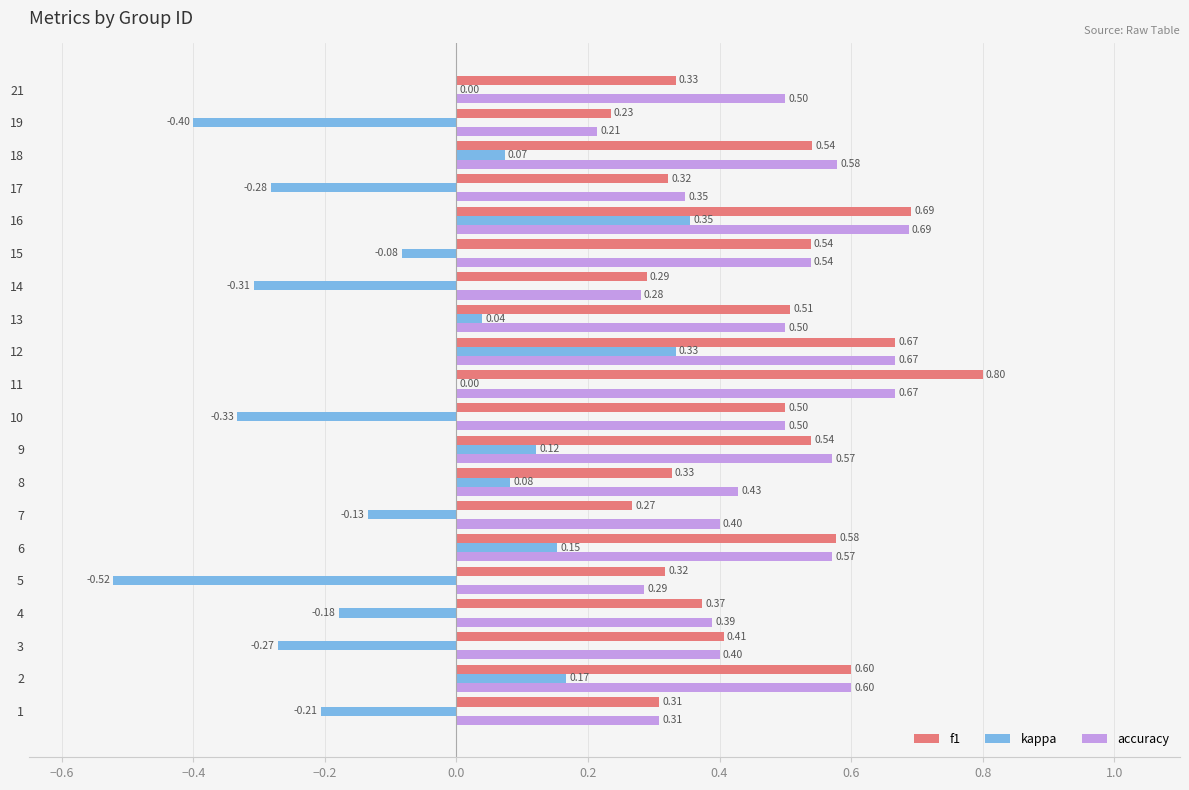

What is the total value across all series at 6?

1.3